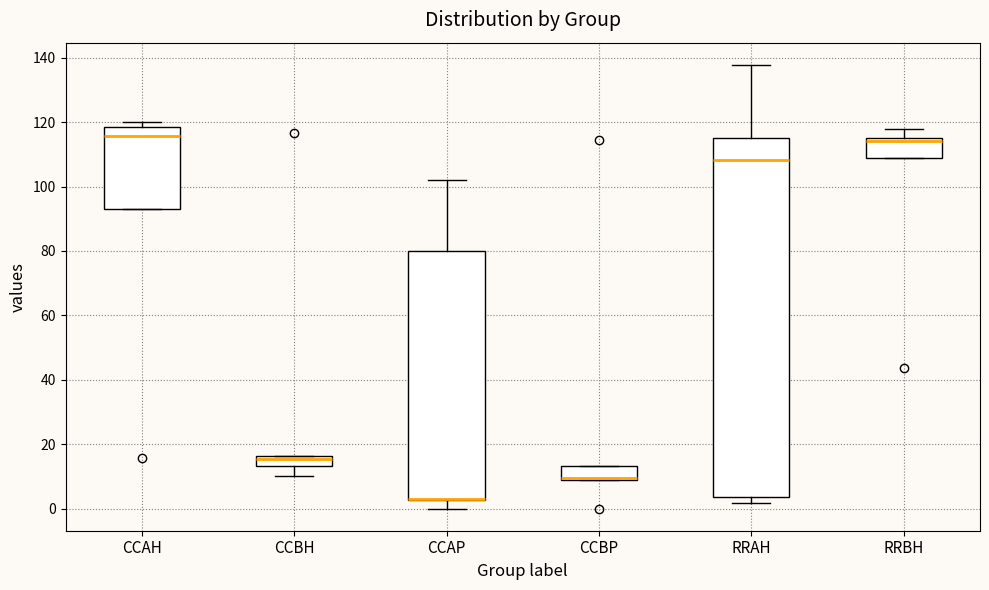

Where does the lower whisker of the box for CCBH end on the y-axis? The values are not printed on the chart, so give them approximately, as read against the axis.

10